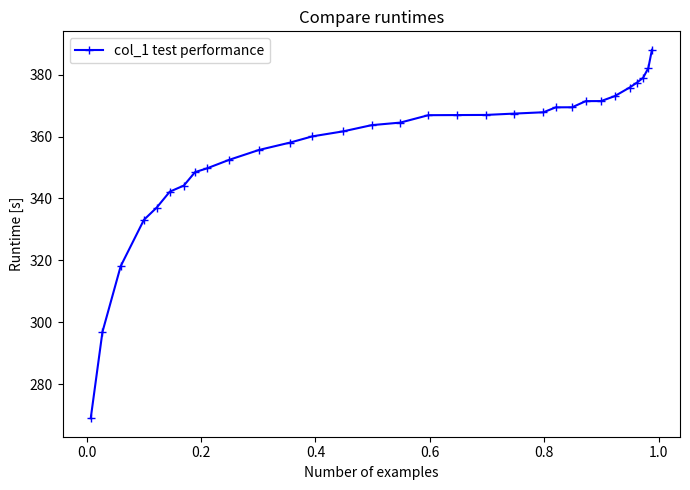

How many series are shown in this chart?

1